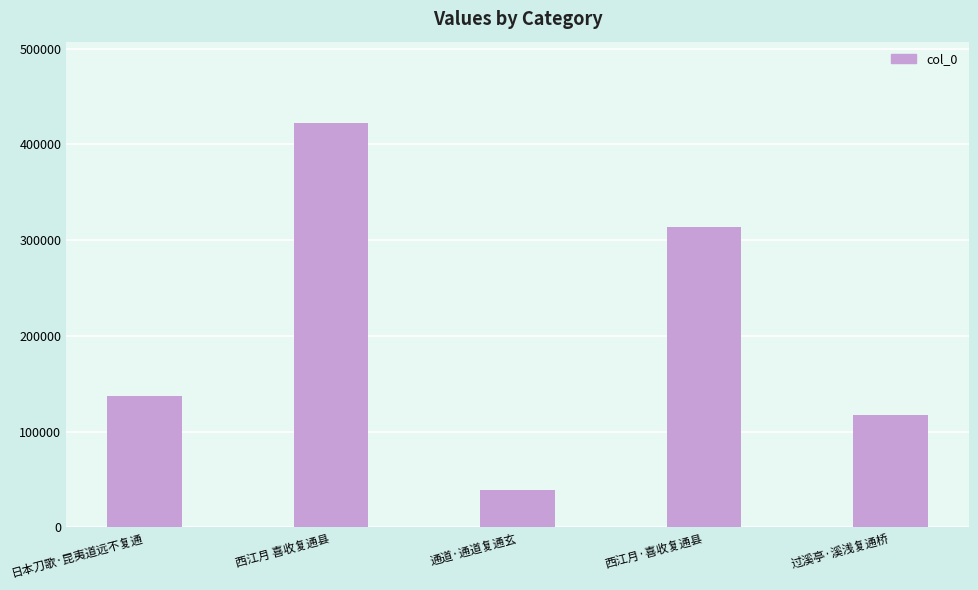

What is the change in value from 西江月 喜收复通县 to 过溪亭·溪浅复通桥?

-304971